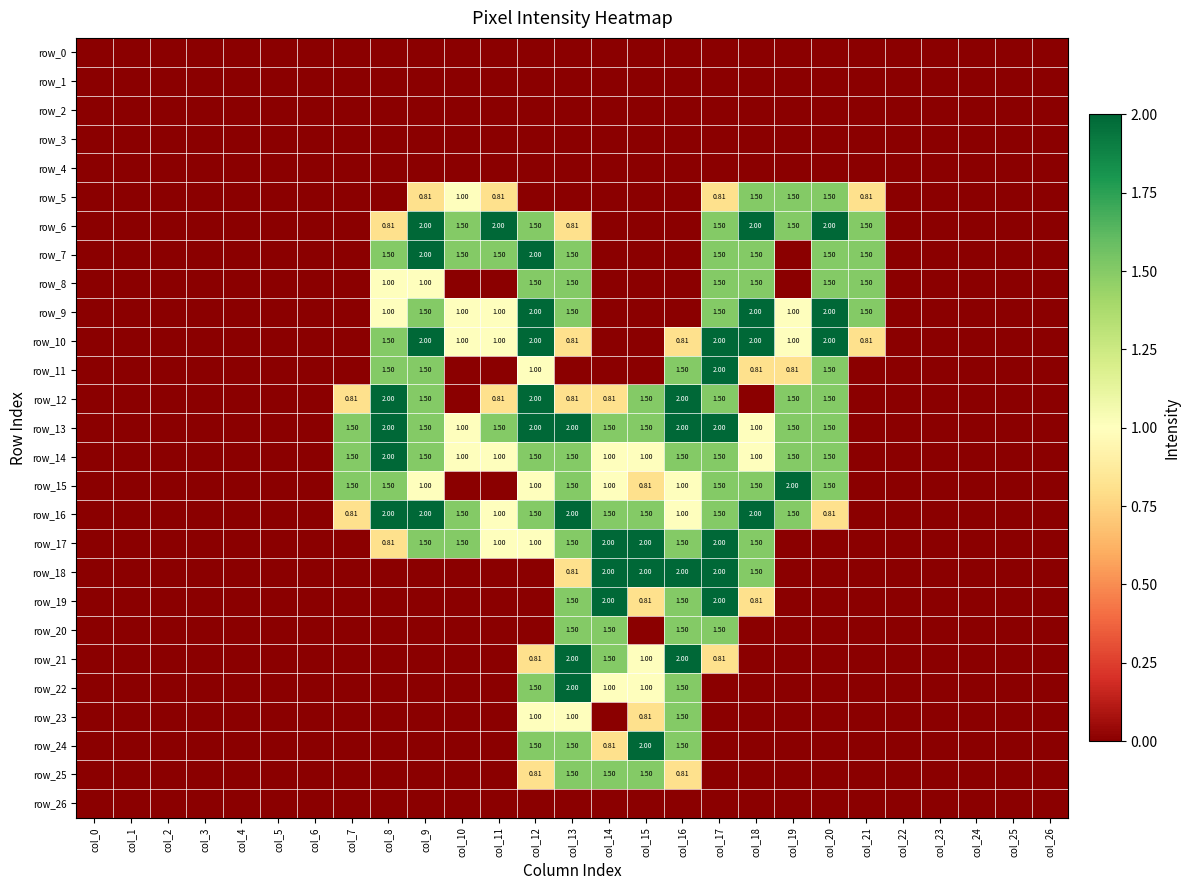

The row_12 series shows 1.2 at col_10. True or false?

False